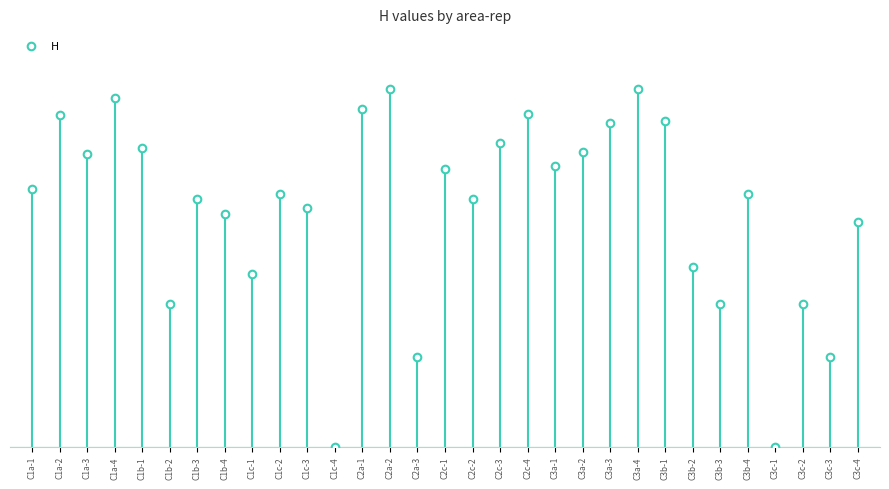

What is the ratio of the value at C1b-4 to the value at C2c-2?

0.9